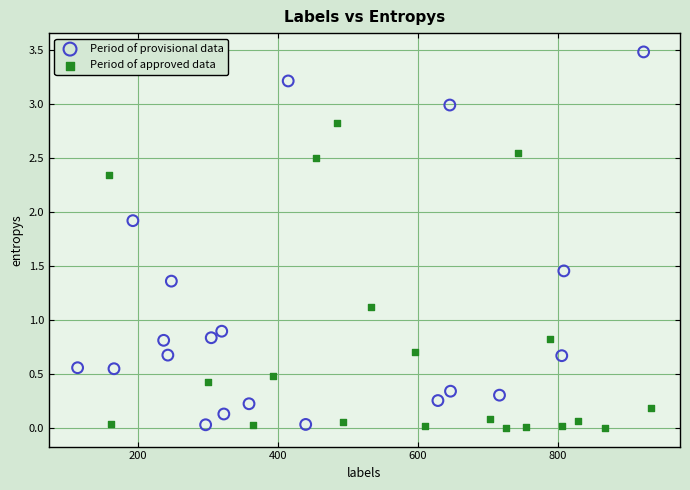

What are all the series names shown in the legend?

Period of provisional data, Period of approved data